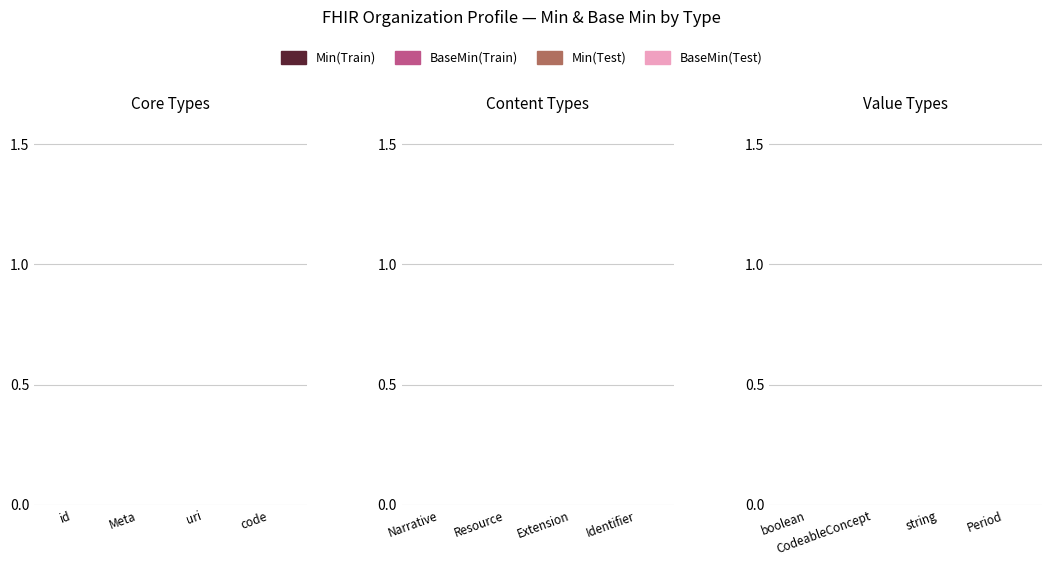

True or false: Base Min(Test) has a value of 0 at Narrative.

True